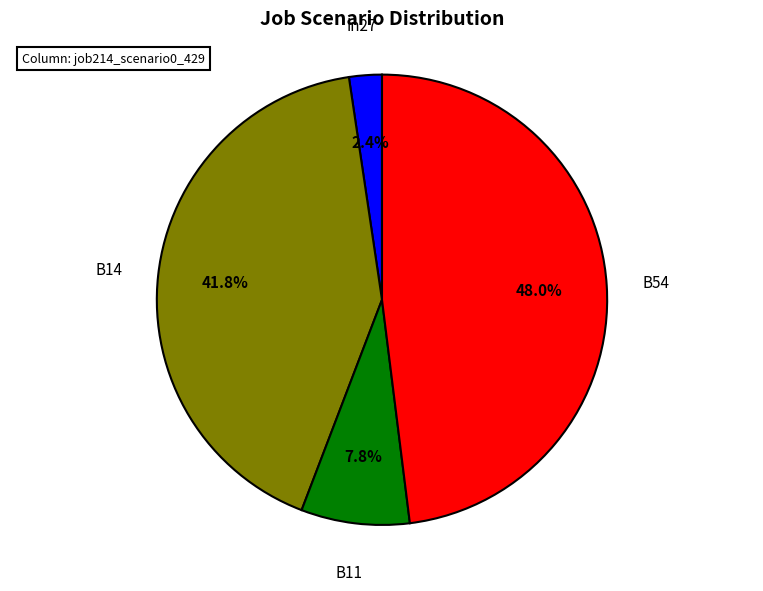

Does any single category account for the majority?

No